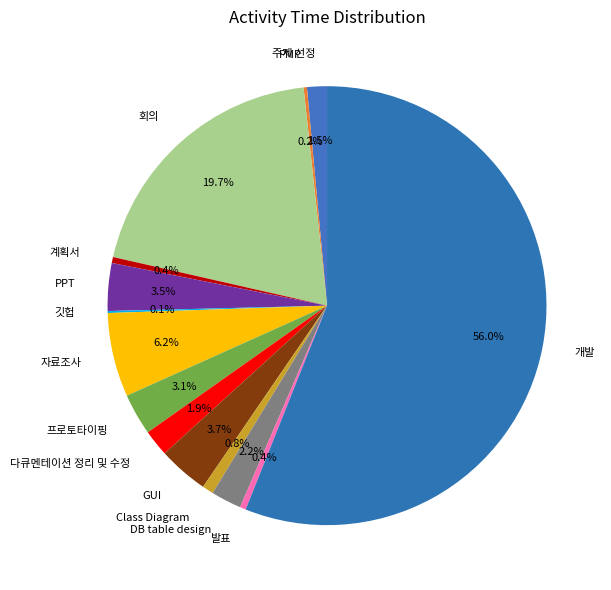

Does 프로토타이핑 represent more than half of the total?

No